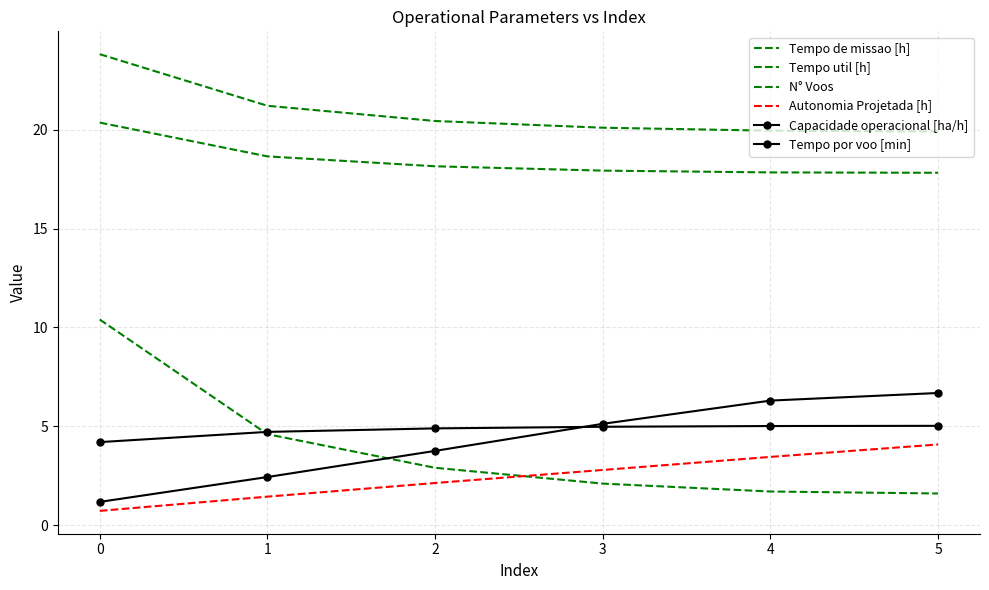

Which series has the largest total across all categories?

Tempo de missao [h]